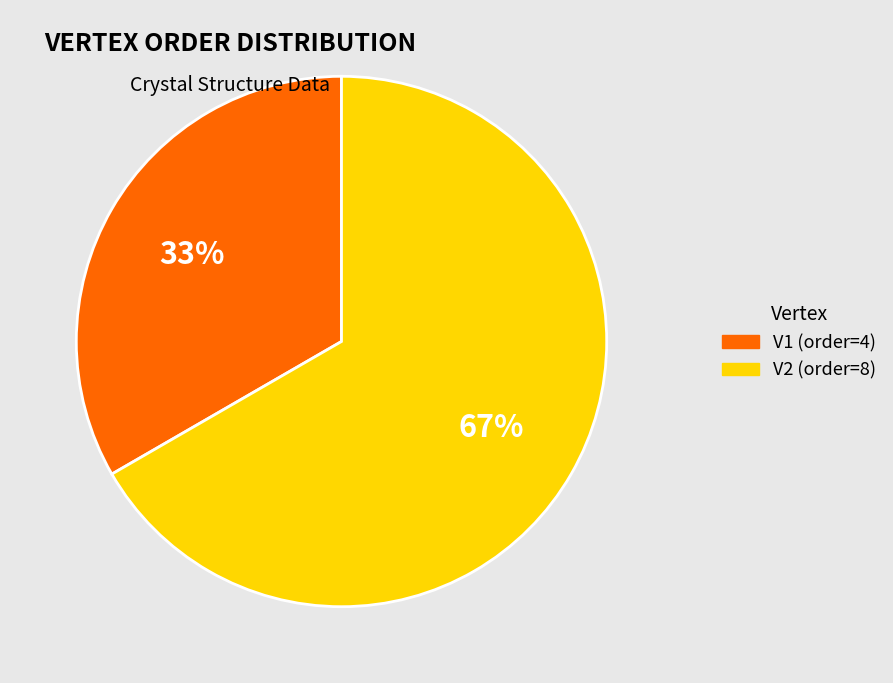

To the nearest percent, what is the combined percentage of V2 and V1?

100%